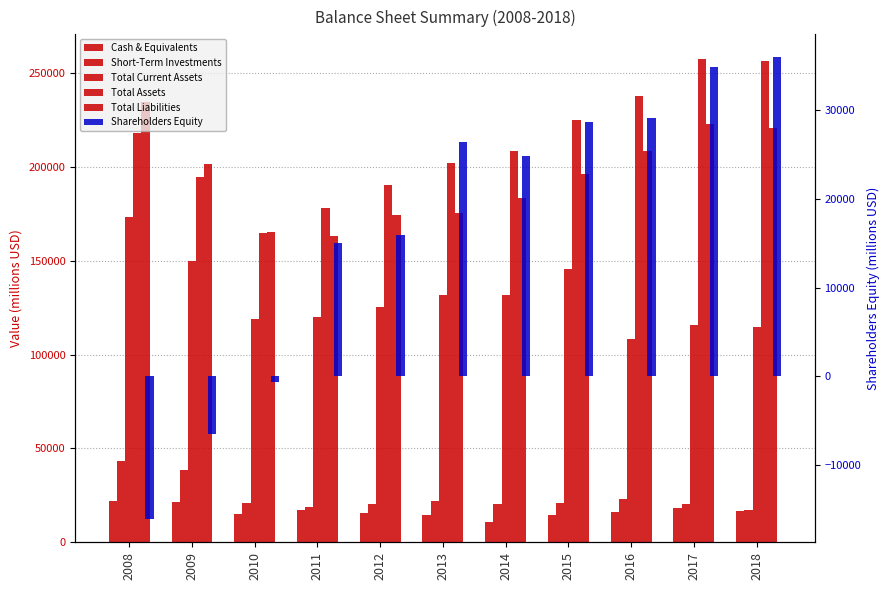

What is the maximum value for Cash & Equivalents?

22049